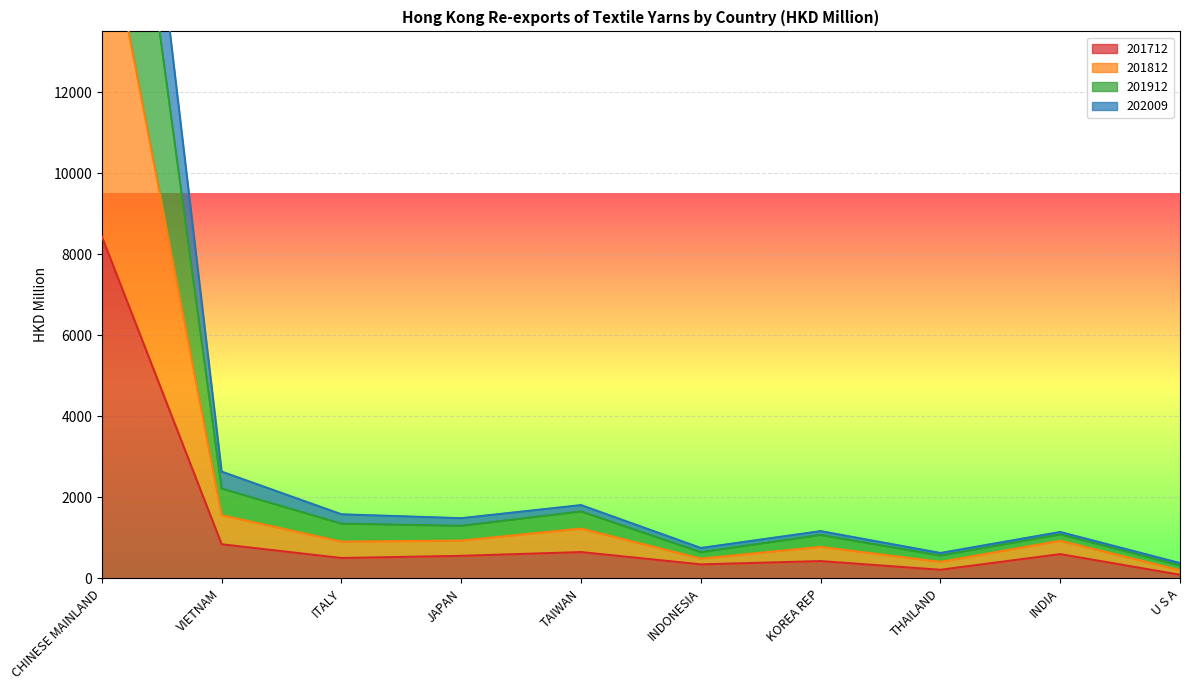

What is the minimum value for 202009?

202.2